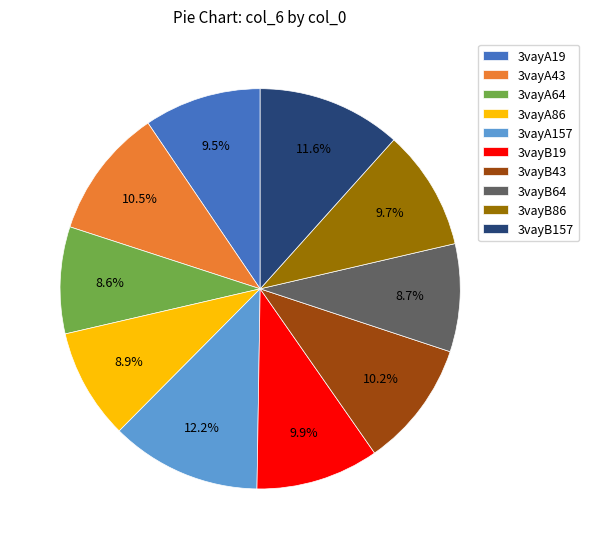

To the nearest percent, what is the average slice percentage?

10%